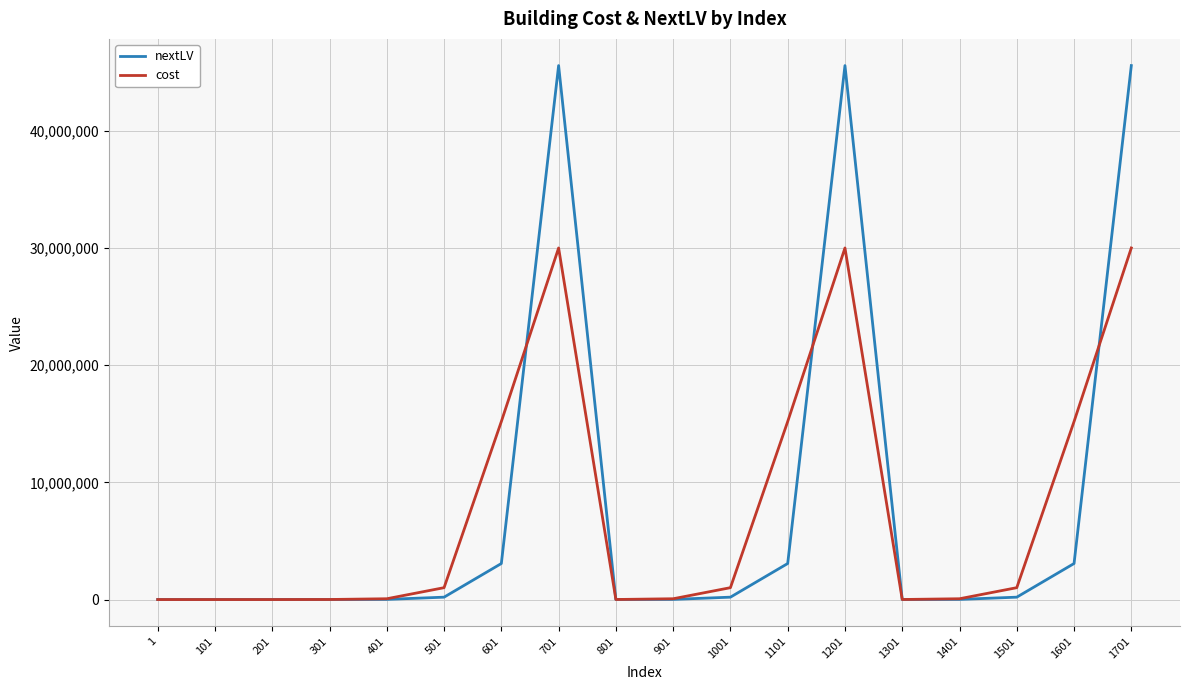

Between 401 and 601, which series saw the biggest shift?

cost